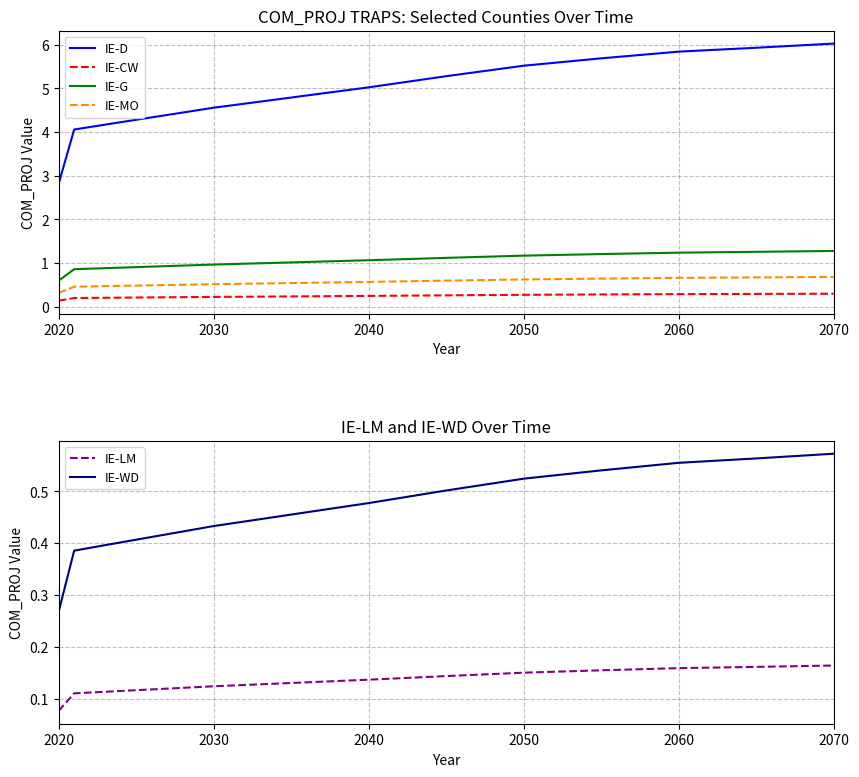

Where is IE-G nearest to the value 0?

2020